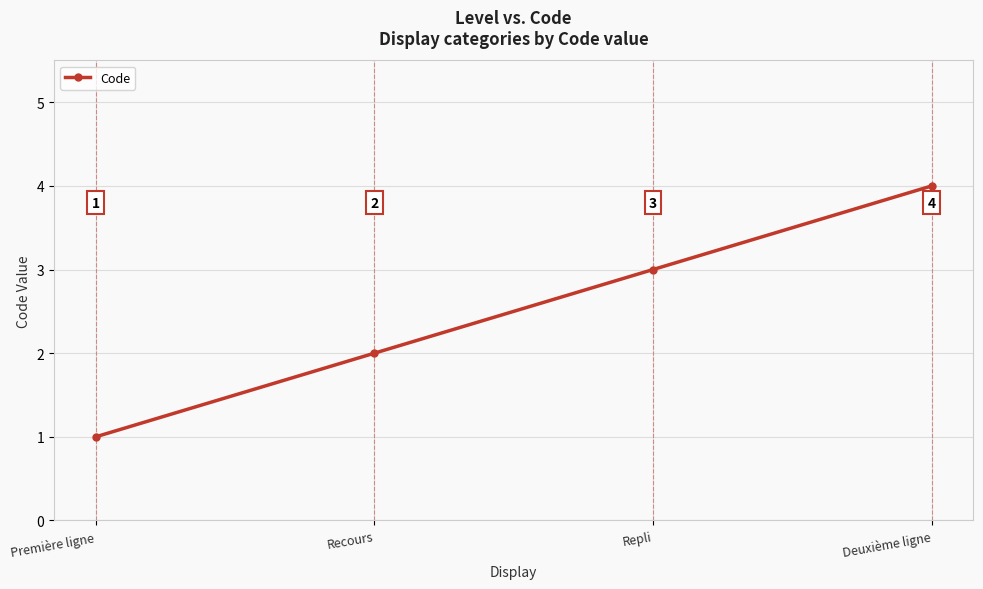

What is the approximate value at Repli?

3